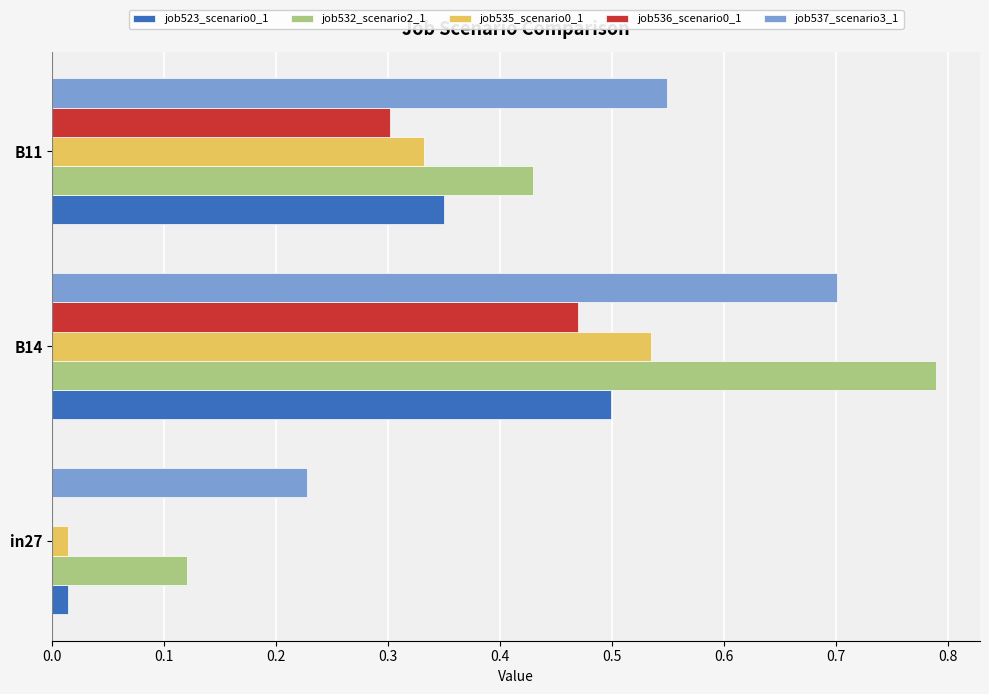

At which category is the sum across all series the highest?

B14